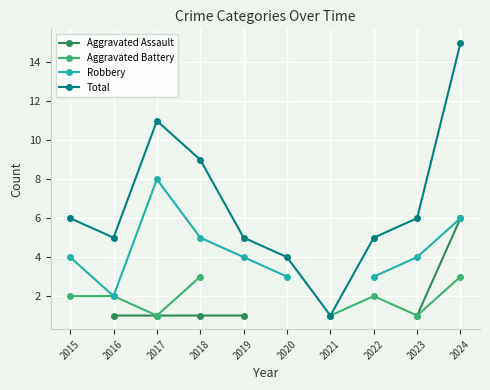

What is the maximum value for Total?

15